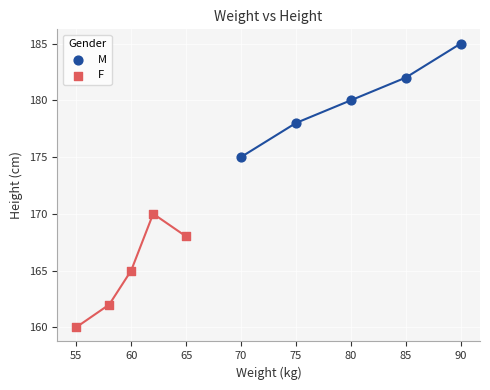

Which series reaches the maximum Y coordinate?

M